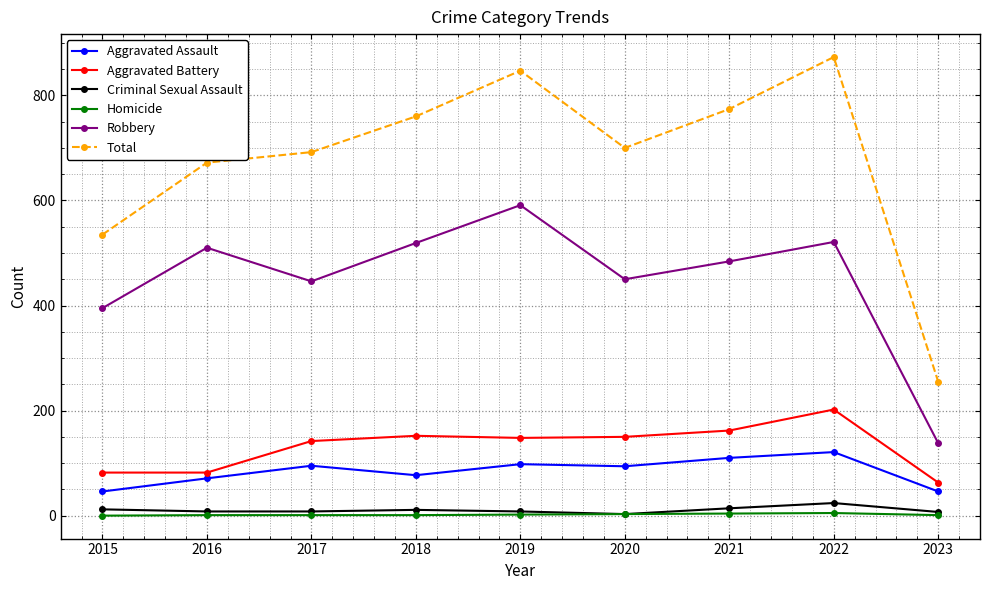

What is the value of the Total point at the 5th from the left?

847